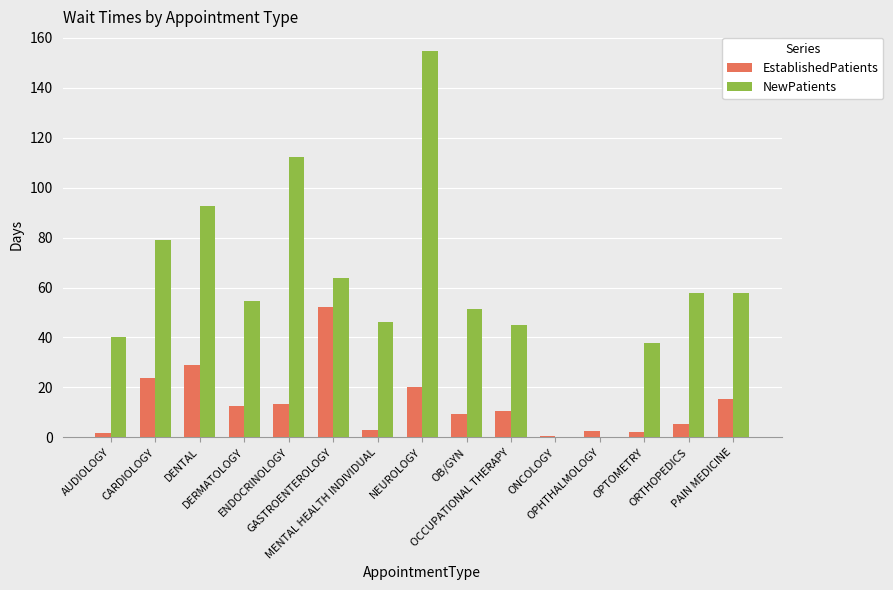

What is the sum of all EstablishedPatients values?

201.4